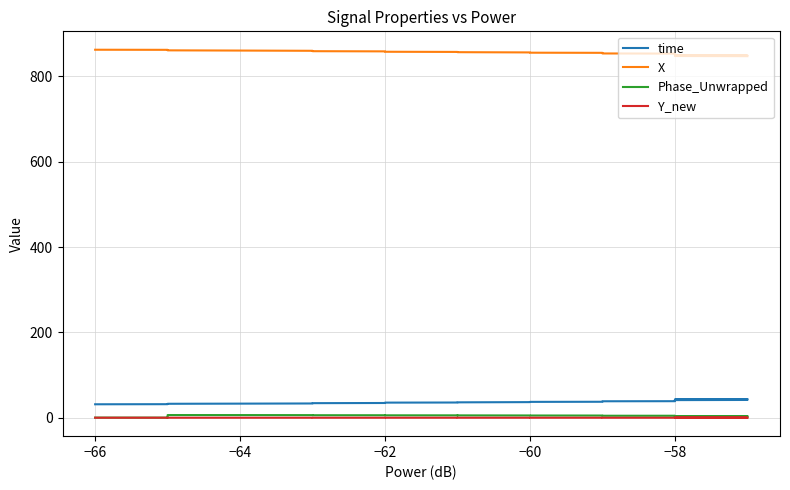

Does the chart display data point markers on the line(s)?

No